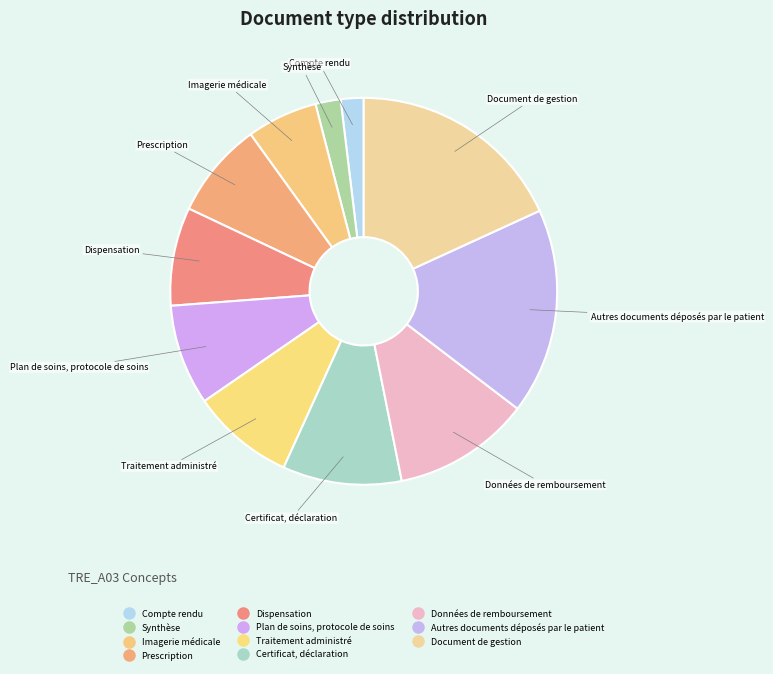

What is the largest slice in the pie chart?

Document de gestion